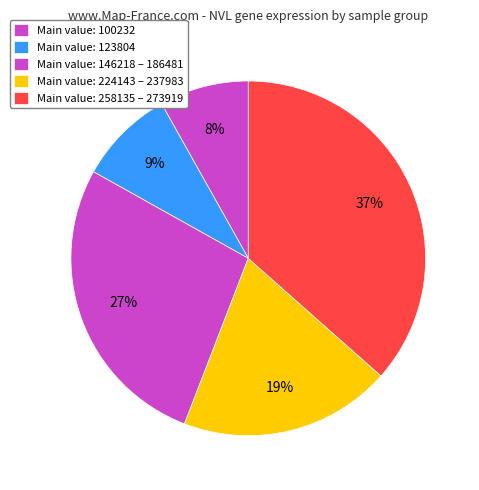

How many segments does this pie chart have?

5